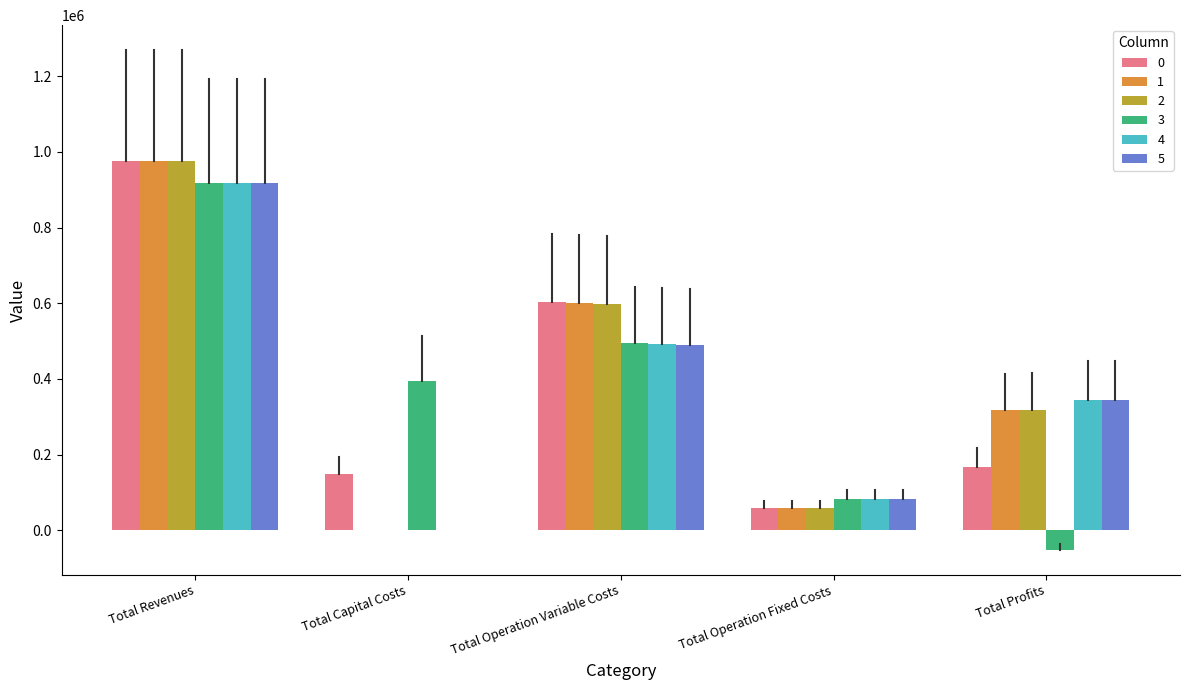

What is the sum of all 1 values?

1952034.4